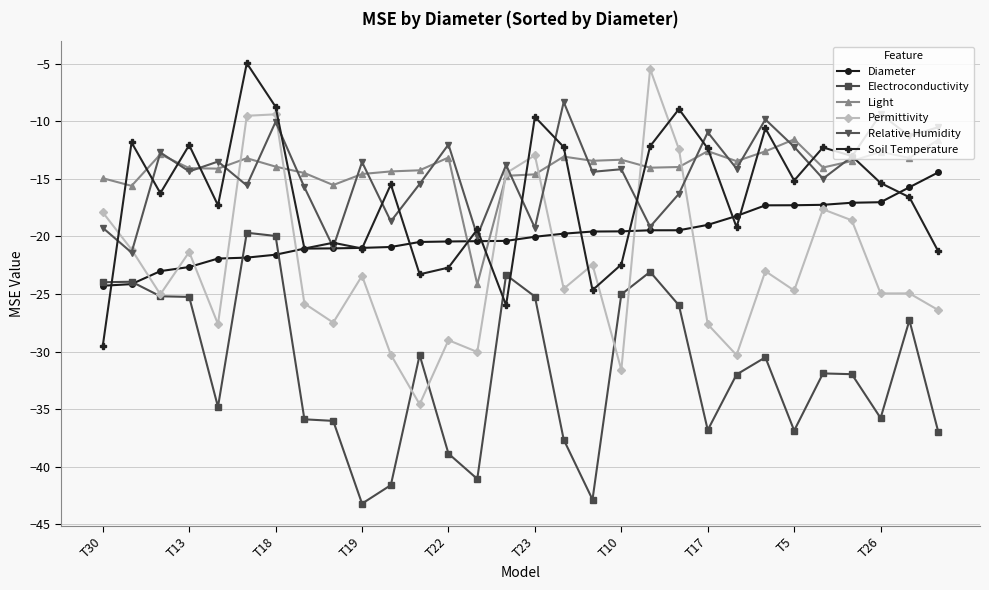

What is the lowest value of the Permittivity series?

-34.6